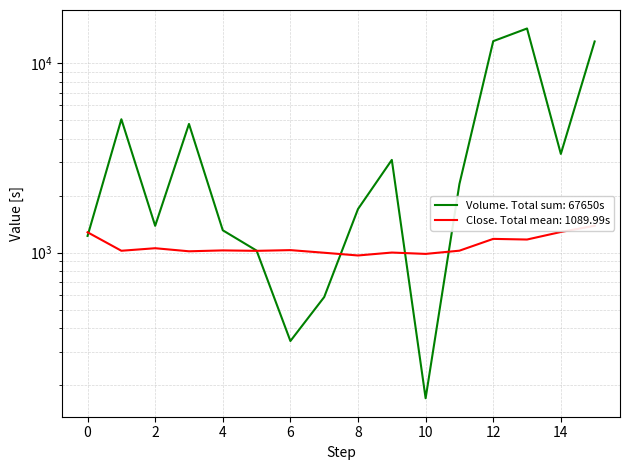

True or false: Close has a value of 449.7 at 6.

False